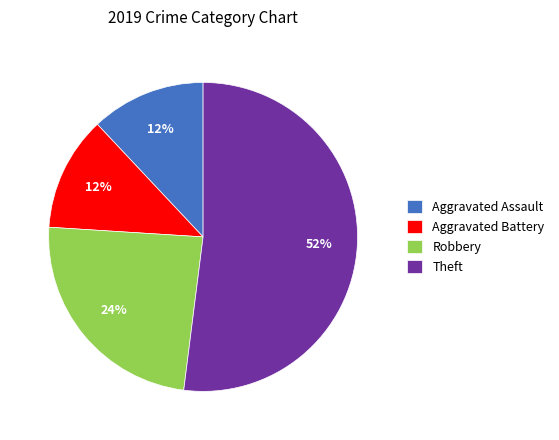

To the nearest percent, what percentage of the pie is Aggravated Assault?

12%